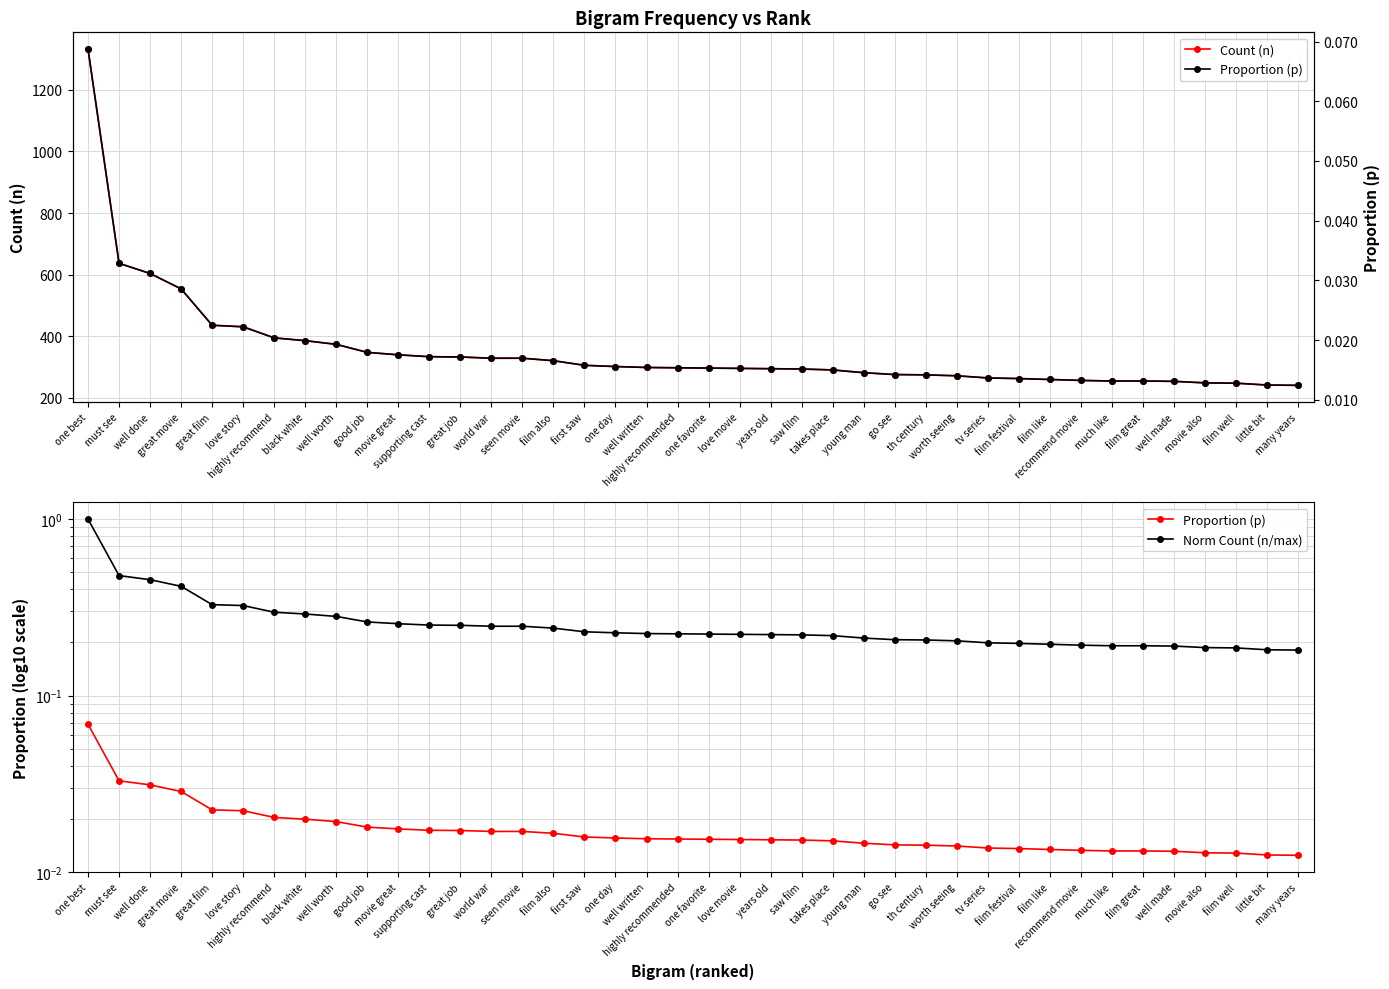

What are all the series names shown in the legend?

Count (n), Proportion (p), Norm Count (n/max)